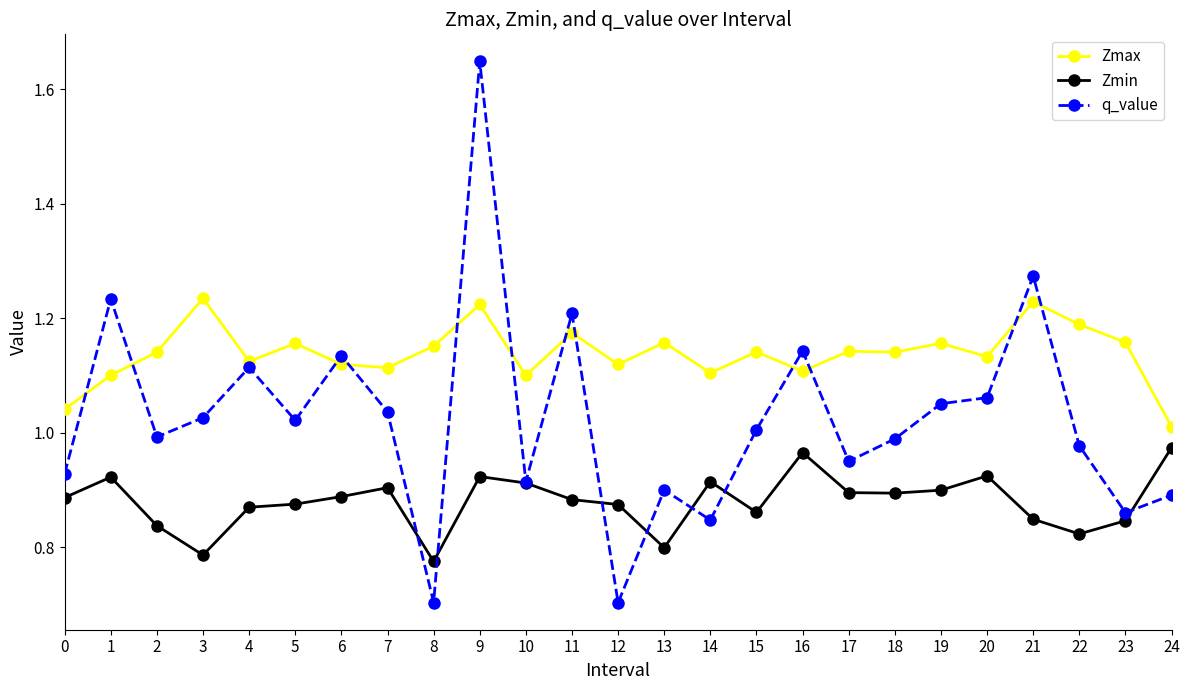

The value of Zmax at 11 is 1.2. True or false?

True